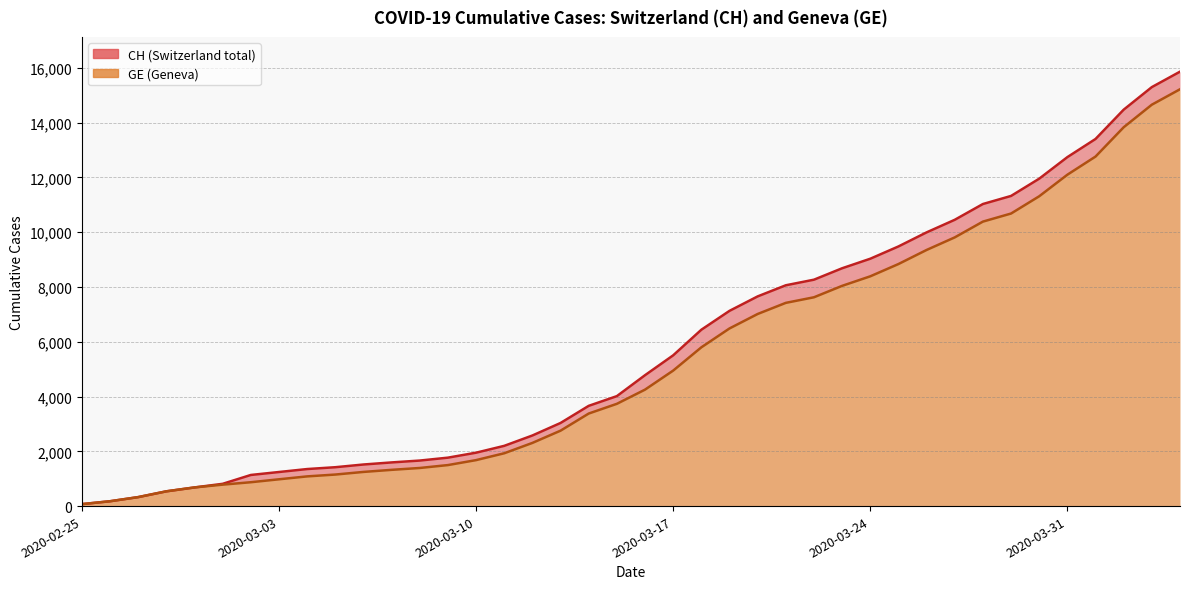

How many lines are shown in the chart?

2